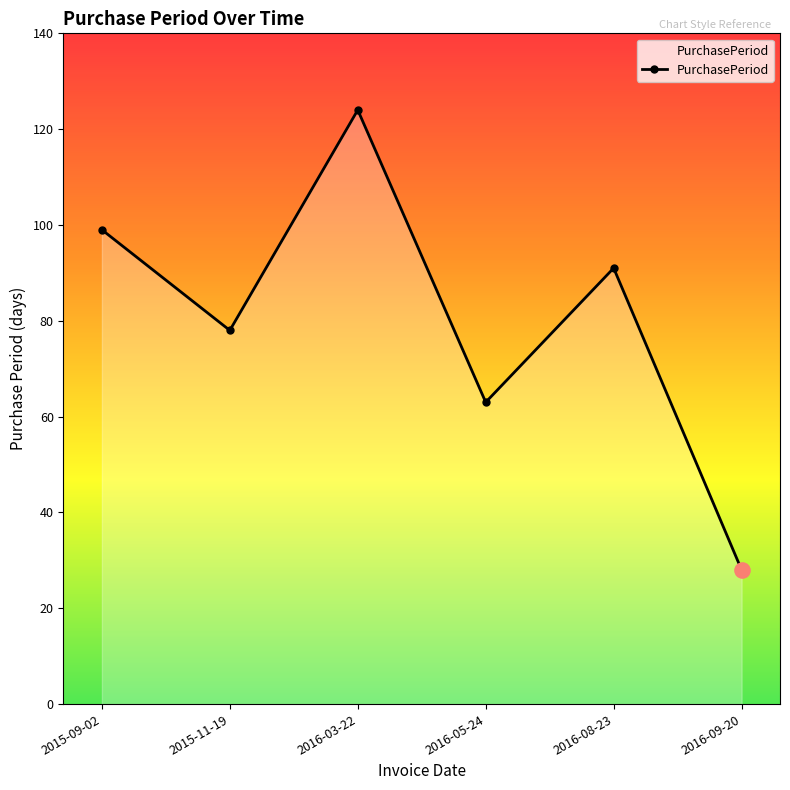

What is the ratio of the value at 2016-09-20 to the value at 2015-11-19?

0.4